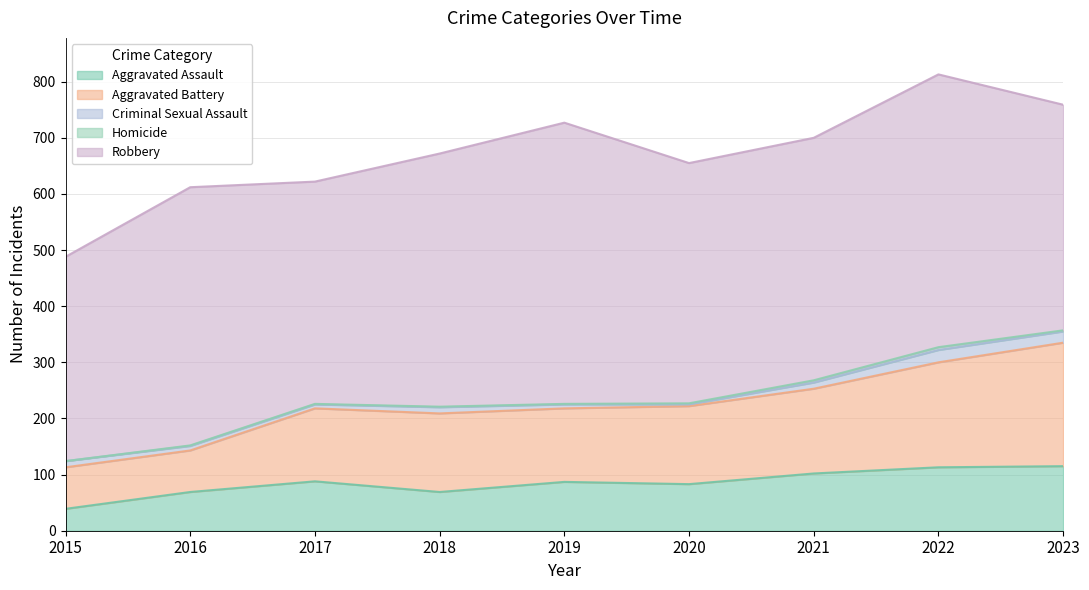

What is the highest value of the Criminal Sexual Assault series?

22